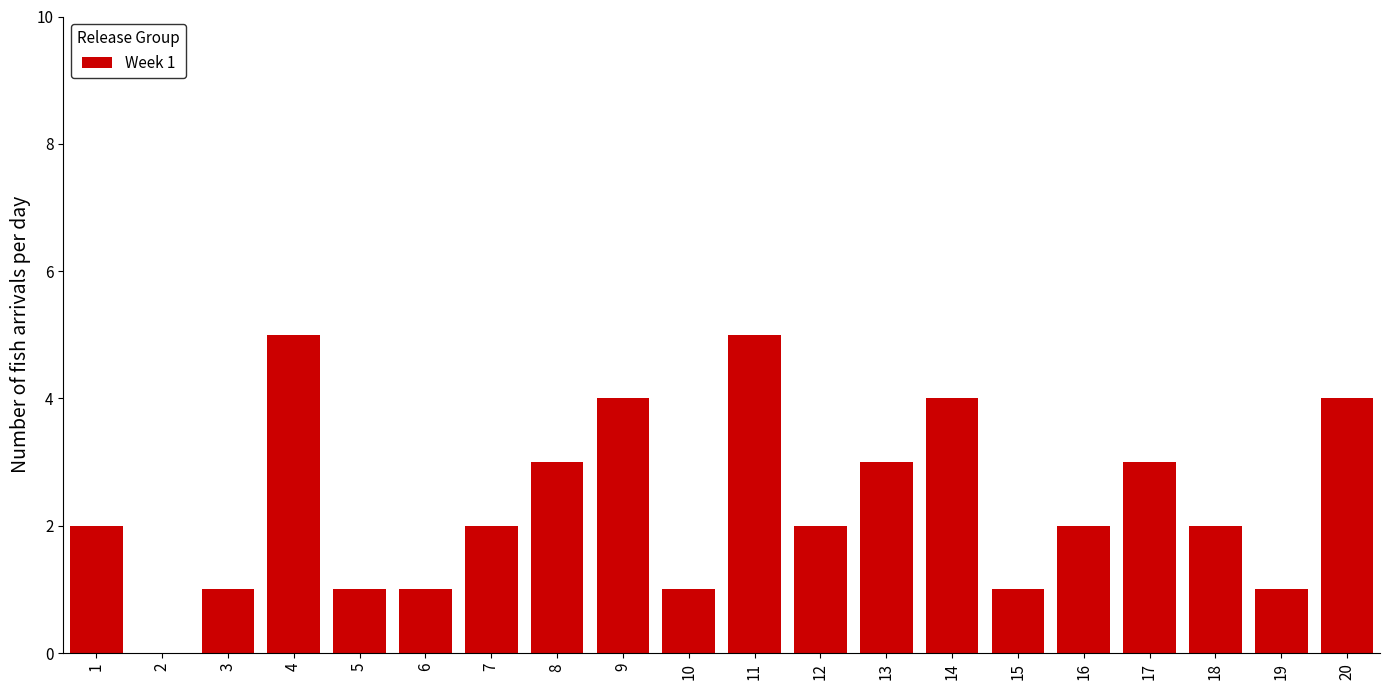

Reading left to right, extract all data points from this chart.

1=2	2=0	3=1	4=5	5=1	6=1	7=2	8=3	9=4	10=1	11=5	12=2	13=3	14=4	15=1	16=2	17=3	18=2	19=1	20=4